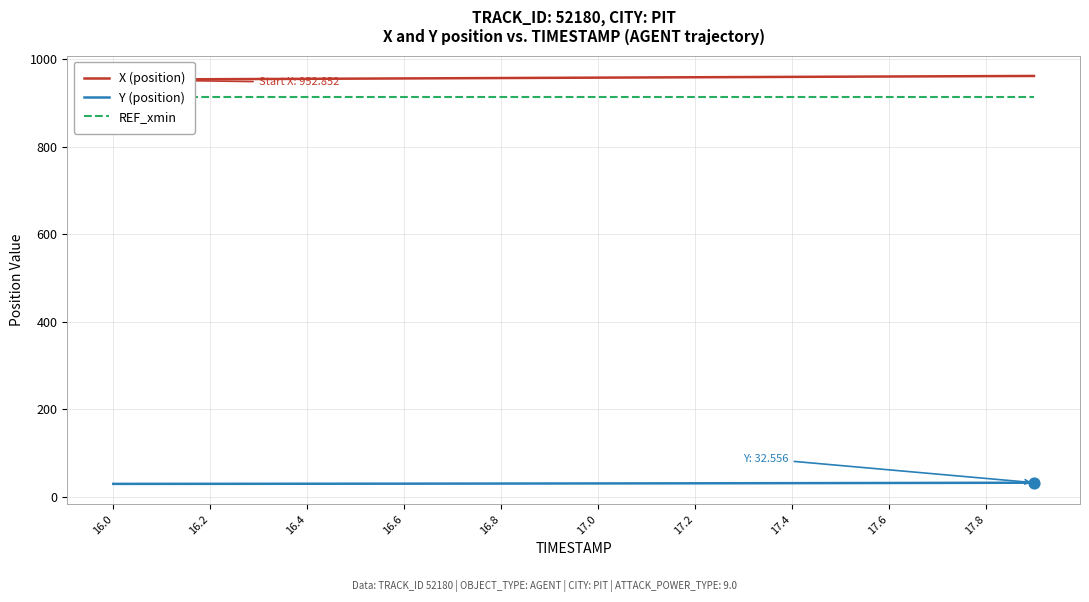

At how many categories does at least one series exceed 140?

20